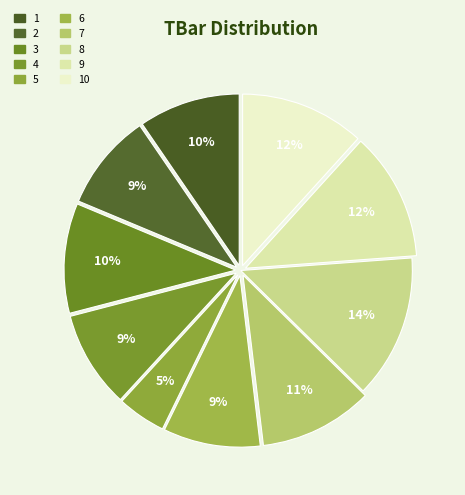

How many slices are in this pie chart?

10